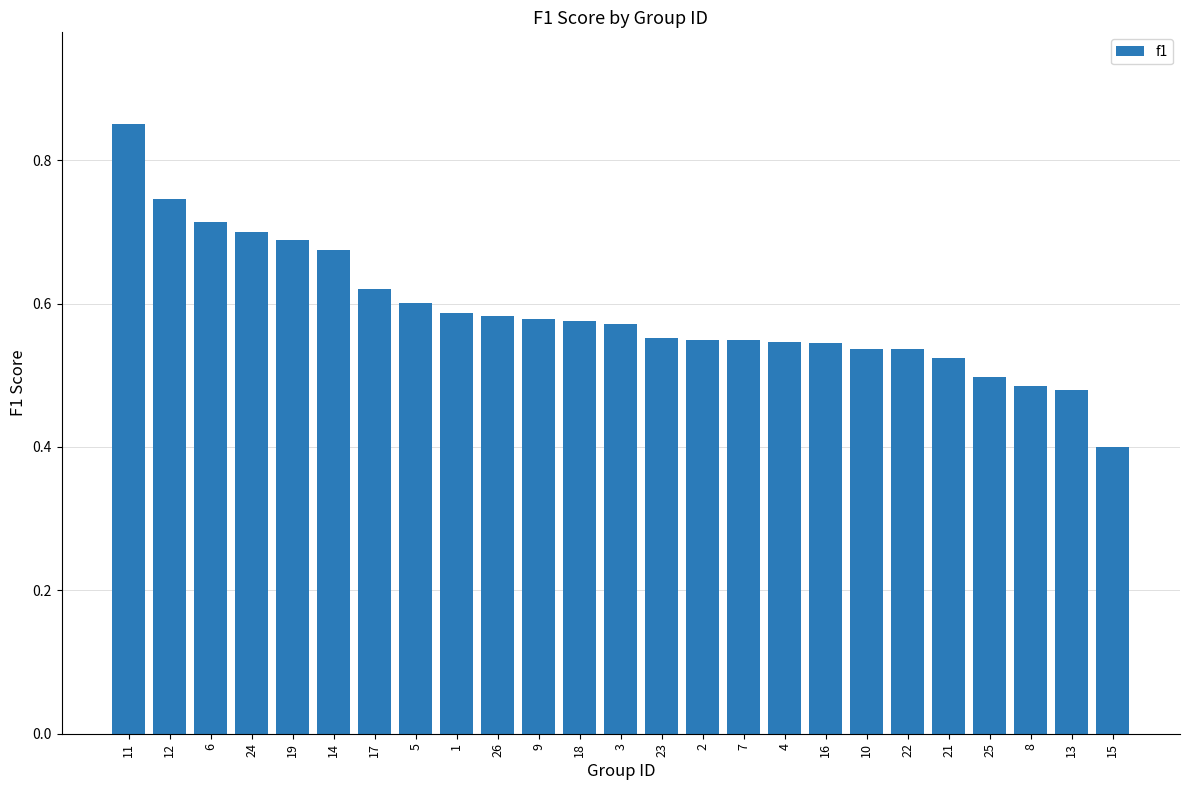

What is the change in value from 13 to 15?

-0.1